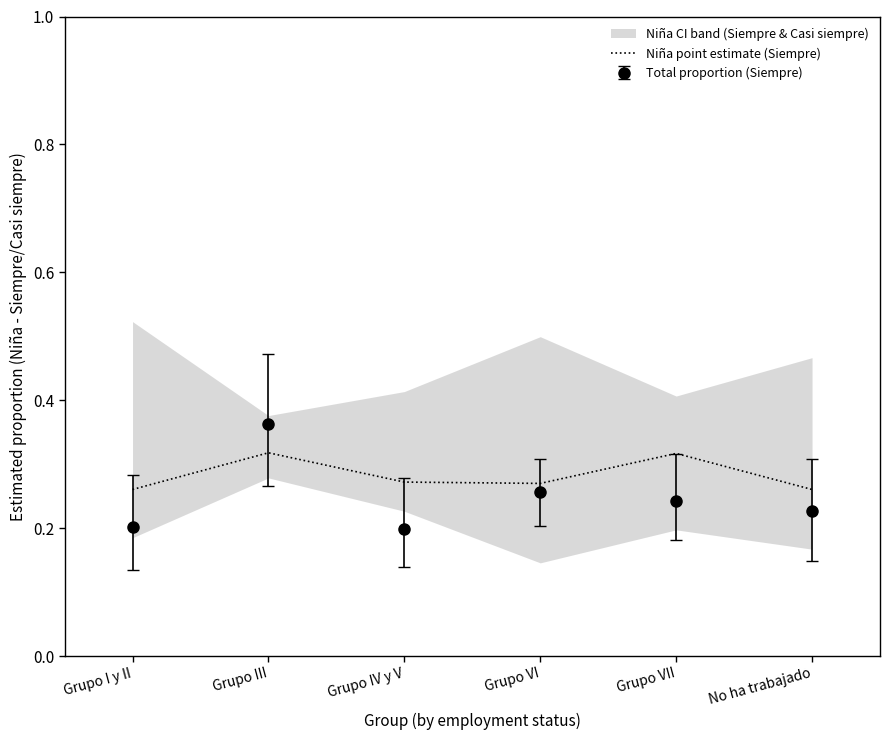

How many lines are shown in the chart?

1